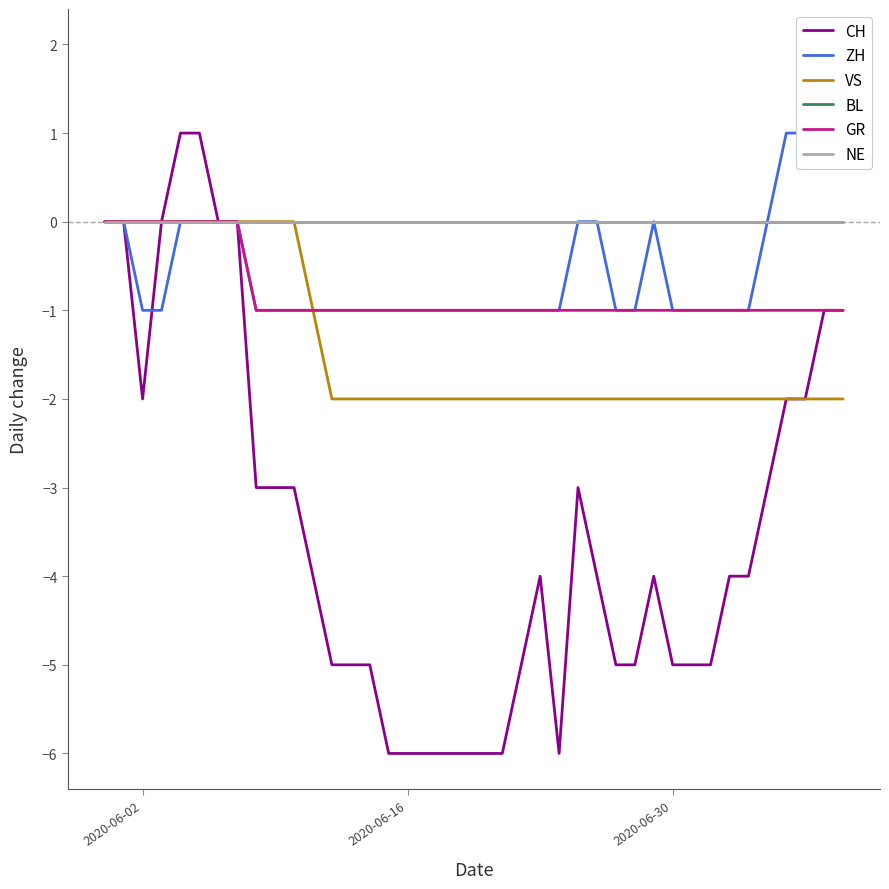

True or false: VS and GR intersect in this chart.

False